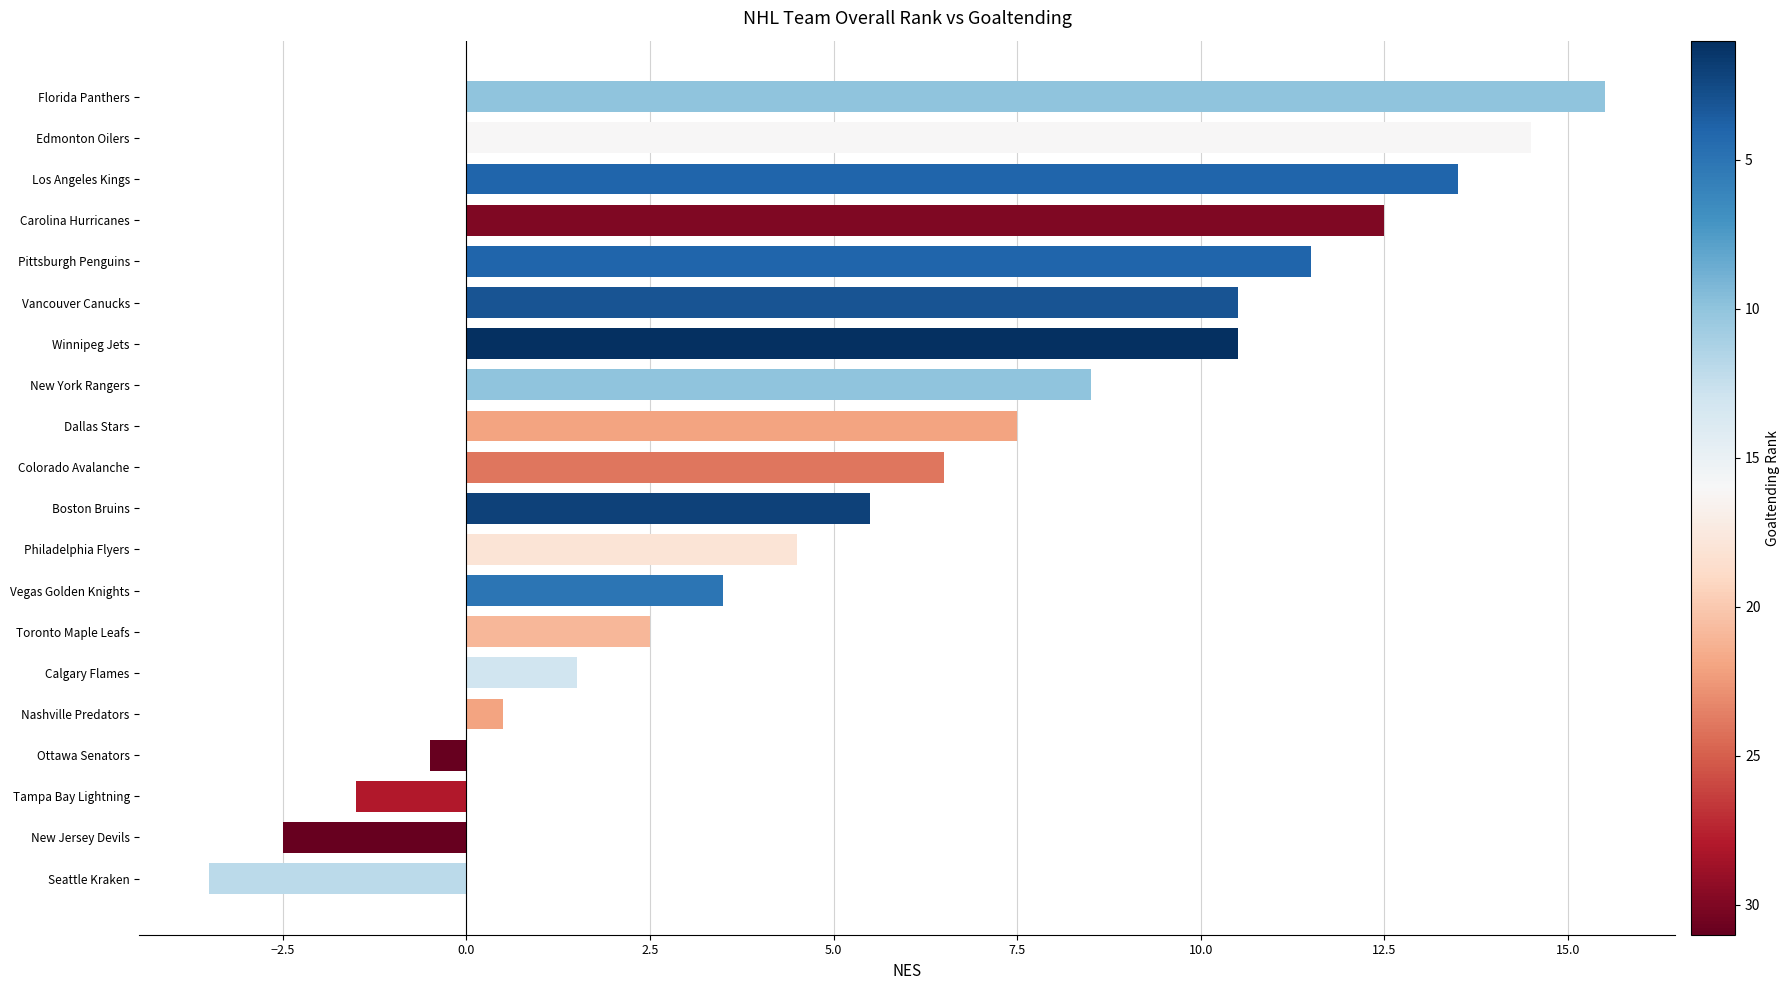

What value does the data have at Winnipeg Jets?

10.5